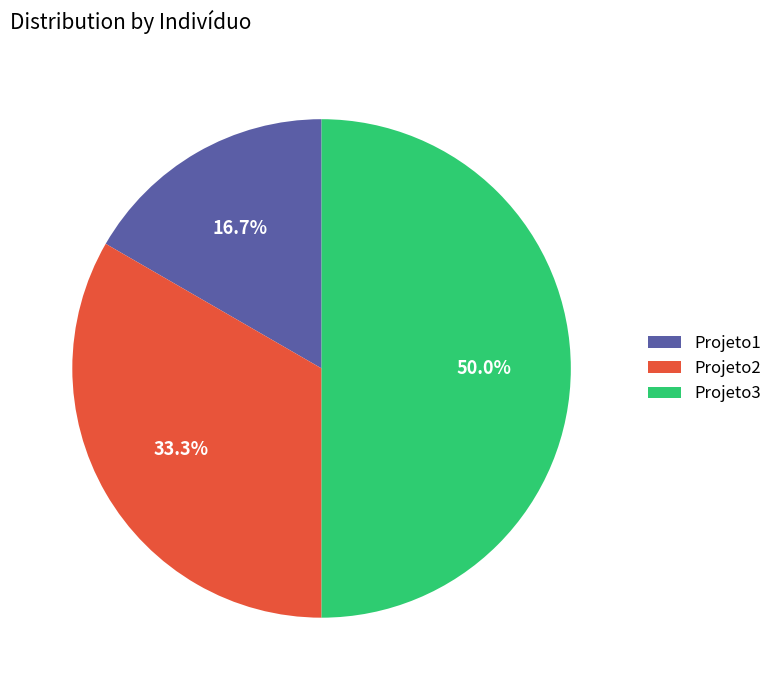

What is the total percentage of Projeto2 and Projeto3?

83.3%